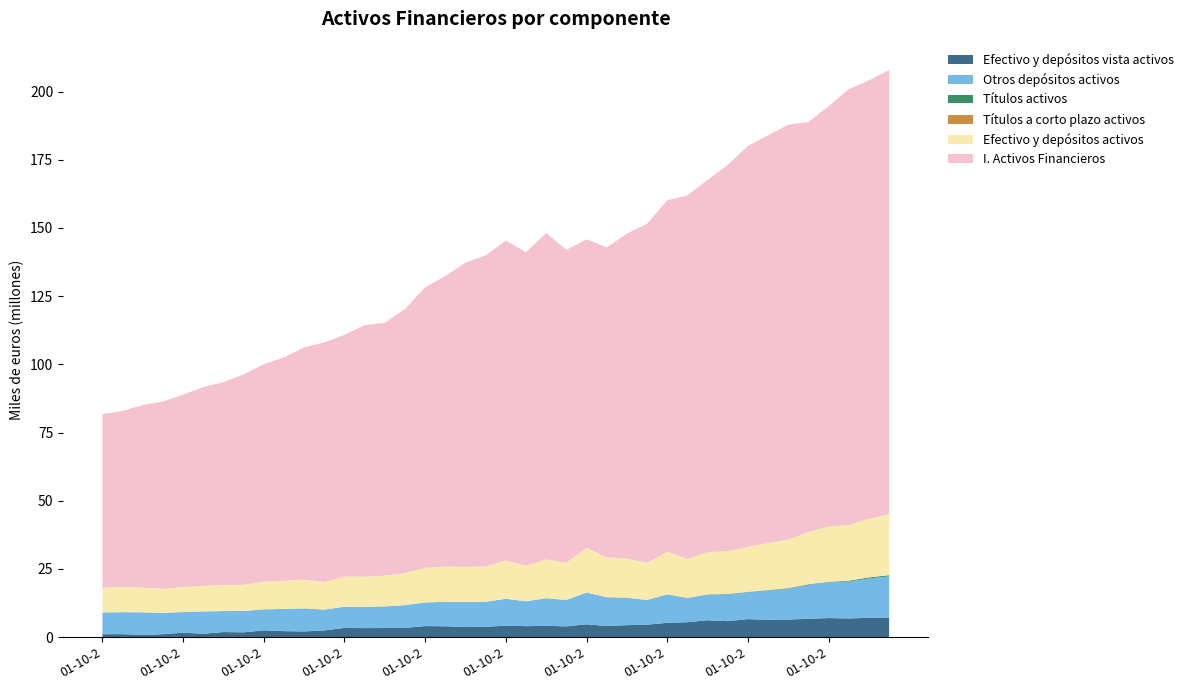

Reading right to left, list all the values displayed in this chart.

Efectivo y depósitos vista activos: 01-07-2012=7168047	01-04-2012=7093016	01-01-2012=6844906	01-10-2011=6991957	01-07-2011=6708392	01-04-2011=6453632	01-01-2011=6356000	01-10-2010=6607882	01-07-2010=5864617	01-04-2010=6186064	01-01-2010=5485010	01-10-2009=5252444	01-07-2009=4587732	01-04-2009=4395973	01-01-2009=4097069	01-10-2008=4709107	01-07-2008=3950693	01-04-2008=4167946	01-01-2008=4026679	01-10-2007=4233610	01-07-2007=3784196	01-04-2007=3726889	01-01-2007=3986902	01-10-2006=4057756	01-07-2006=3362598	01-04-2006=3351414	01-01-2006=3307922	01-10-2005=3383202	01-07-2005=2465575	01-04-2005=2091263	01-01-2005=2196736	01-10-2004=2489764	01-07-2004=1765881	01-04-2004=1867534	01-01-2004=1244754	01-10-2003=1647217	01-07-2003=1099250	01-04-2003=792136	01-01-2003=1102158	01-10-2002=1078949
Otros depósitos activos: 01-07-2012=15160334	01-04-2012=14415646	01-01-2012=13557154	01-10-2011=13279173	01-07-2011=12442620	01-04-2011=11317035	01-01-2011=10808160	01-10-2010=9880160	01-07-2010=9779006	01-04-2010=9331962	01-01-2010=8786052	01-10-2009=10370406	01-07-2009=8989491	01-04-2009=9944250	01-01-2009=10503886	01-10-2008=11623740	01-07-2008=9658637	01-04-2008=10091615	01-01-2008=9089322	01-10-2007=9810279	01-07-2007=9165630	01-04-2007=9154675	01-01-2007=8936402	01-10-2006=8636509	01-07-2006=8353495	01-04-2006=7914243	01-01-2006=7758709	01-10-2005=7733478	01-07-2005=7626444	01-04-2005=8451214	01-01-2005=8133352	01-10-2004=7697412	01-07-2004=7819080	01-04-2004=7693655	01-01-2004=8158397	01-10-2003=7528087	01-07-2003=7762025	01-04-2003=8280351	01-01-2003=8062071	01-10-2002=7958221
Títulos activos: 01-07-2012=376251	01-04-2012=368998	01-01-2012=291575	01-10-2011=20045	01-07-2011=208379	01-04-2011=163549	01-01-2011=96934	01-10-2010=93421	01-07-2010=162143	01-04-2010=110516	01-01-2010=79101	01-10-2009=48526	01-07-2009=35908	01-04-2009=68305	01-01-2009=27357	01-10-2008=10308	01-07-2008=4734	01-04-2008=9868	01-01-2008=7447	01-10-2007=7449	01-07-2007=8251	01-04-2007=8642	01-01-2007=8216	01-10-2006=8238	01-07-2006=9145	01-04-2006=6778	01-01-2006=8574	01-10-2005=9885	01-07-2005=6271	01-04-2005=2528	01-01-2005=3676	01-10-2004=3048	01-07-2004=3805	01-04-2004=2013	01-01-2004=3749	01-10-2003=7388	01-07-2003=10019	01-04-2003=8349	01-01-2003=6190	01-10-2002=5840
Títulos a corto plazo activos: 01-07-2012=7382	01-04-2012=13167	01-01-2012=10784	01-10-2011=8166	01-07-2011=27948	01-04-2011=30411	01-01-2011=16730	01-10-2010=11840	01-07-2010=18116	01-04-2010=25466	01-01-2010=9828	01-10-2009=13724	01-07-2009=23095	01-04-2009=32976	01-01-2009=14155	01-10-2008=8112	01-07-2008=2871	01-04-2008=2058	01-01-2008=7447	01-10-2007=7449	01-07-2007=8251	01-04-2007=8642	01-01-2007=8216	01-10-2006=8238	01-07-2006=9145	01-04-2006=6778	01-01-2006=6773	01-10-2005=7641	01-07-2005=1911	01-04-2005=2528	01-01-2005=3676	01-10-2004=3048	01-07-2004=2029	01-04-2004=2013	01-01-2004=3749	01-10-2003=4681	01-07-2003=4109	01-04-2003=4920	01-01-2003=2841	01-10-2002=2320
Efectivo y depósitos activos: 01-07-2012=22328380	01-04-2012=21508662	01-01-2012=20402060	01-10-2011=20271130	01-07-2011=19151011	01-04-2011=17770667	01-01-2011=17164160	01-10-2010=16488043	01-07-2010=15643622	01-04-2010=15518026	01-01-2010=14271062	01-10-2009=15622850	01-07-2009=13577223	01-04-2009=14340224	01-01-2009=14600954	01-10-2008=16332847	01-07-2008=13609330	01-04-2008=14259560	01-01-2008=13116001	01-10-2007=14043889	01-07-2007=12949826	01-04-2007=12881564	01-01-2007=12923304	01-10-2006=12694266	01-07-2006=11716094	01-04-2006=11265657	01-01-2006=11066631	01-10-2005=11116680	01-07-2005=10092019	01-04-2005=10542478	01-01-2005=10330088	01-10-2004=10187177	01-07-2004=9584961	01-04-2004=9561189	01-01-2004=9403151	01-10-2003=9175305	01-07-2003=8861275	01-04-2003=9072486	01-01-2003=9164229	01-10-2002=9037170
I. Activos Financieros: 01-07-2012=162854747	01-04-2012=160730526	01-01-2012=159771028	01-10-2011=154074739	01-07-2011=150306333	01-04-2011=152118808	01-01-2011=149551967	01-10-2010=147012540	01-07-2010=141648066	01-04-2010=136432956	01-01-2010=133294324	01-10-2009=128833250	01-07-2009=124325462	01-04-2009=119148264	01-01-2009=113625052	01-10-2008=113135462	01-07-2008=114767920	01-04-2008=119636590	01-01-2008=114846912	01-10-2007=117268614	01-07-2007=114031175	01-04-2007=111553457	01-01-2007=106478192	01-10-2006=102869587	01-07-2006=96856477	01-04-2006=92692790	01-01-2006=92236541	01-10-2005=88547589	01-07-2005=87849534	01-04-2005=85134025	01-01-2005=81882757	01-10-2004=79644133	01-07-2004=77144495	01-04-2004=74375047	01-01-2004=72886669	01-10-2003=70504591	01-07-2003=68639201	01-04-2003=66925697	01-01-2003=64581882	01-10-2002=63688459